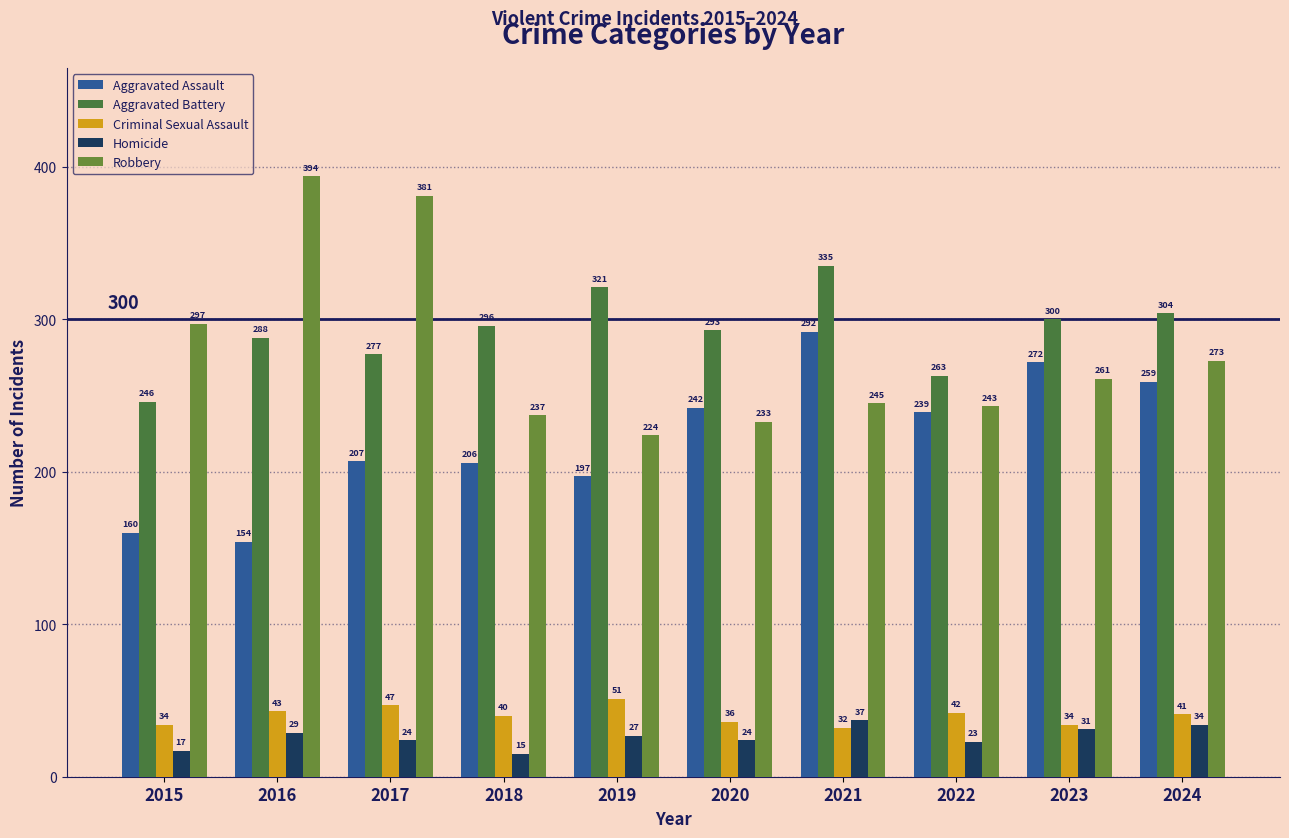

What is the value of the Homicide bar at the 8th from the left?

23